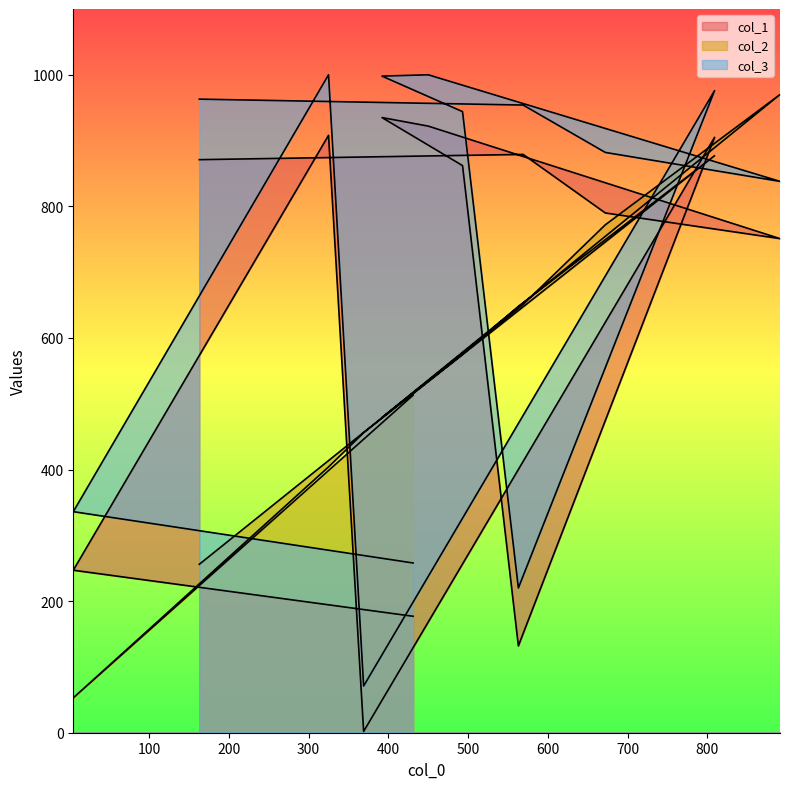

What are all the series names shown in the legend?

col_1, col_2, col_3